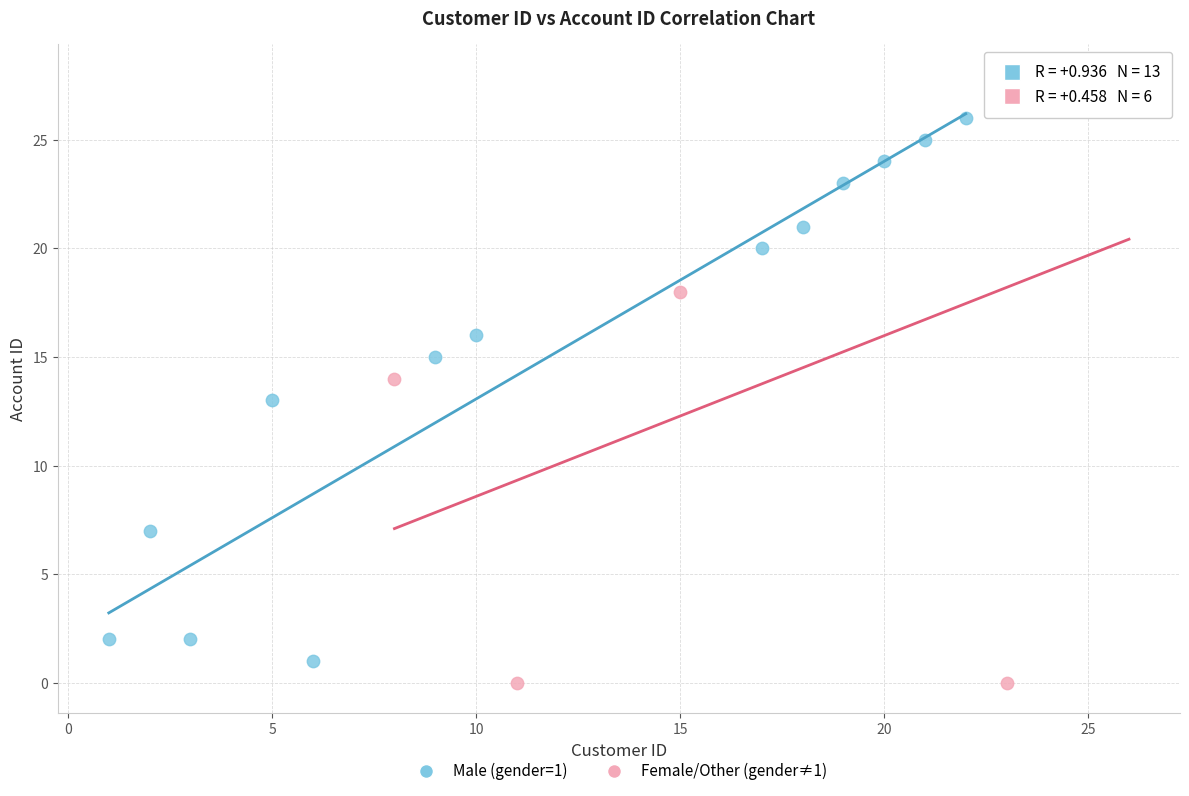

Which series has the largest Y range (max minus min)?

Female/Other (gender≠1)